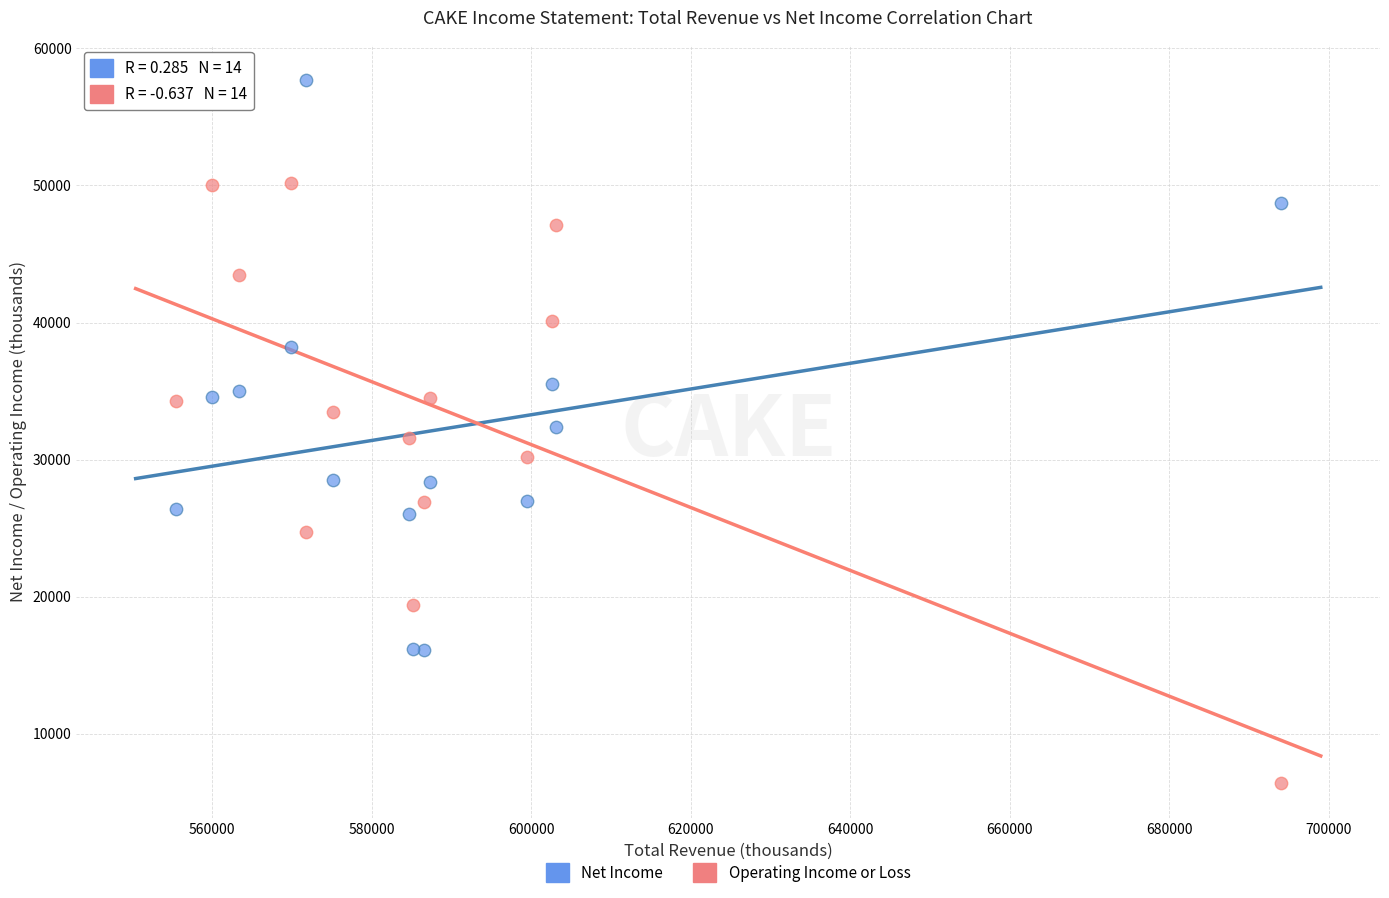

Which series reaches the minimum Y coordinate?

Operating Income or Loss